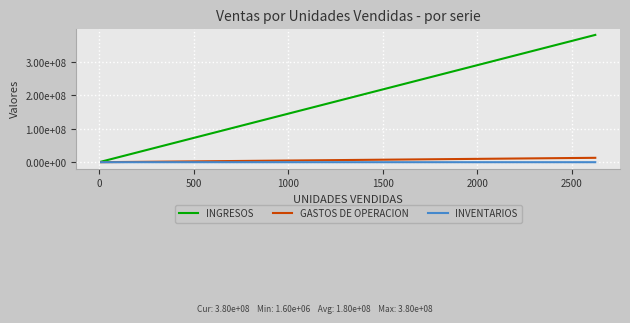

Is this an area chart (filled region under the line)?

No